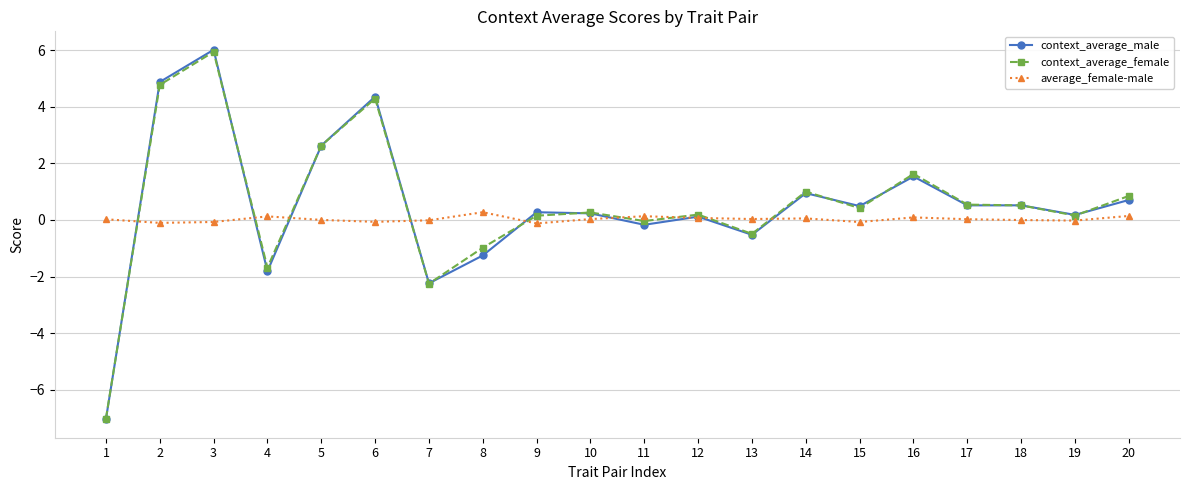

Count the number of data series in this chart.

3